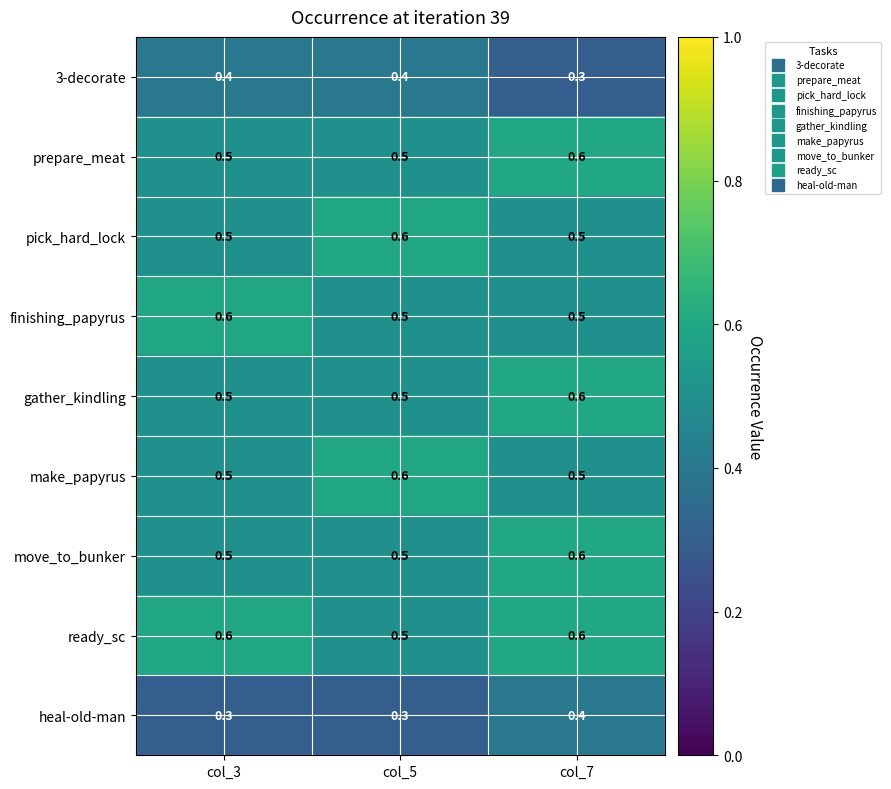

Is it true that gather_kindling equals 0.5 at col_3?

True